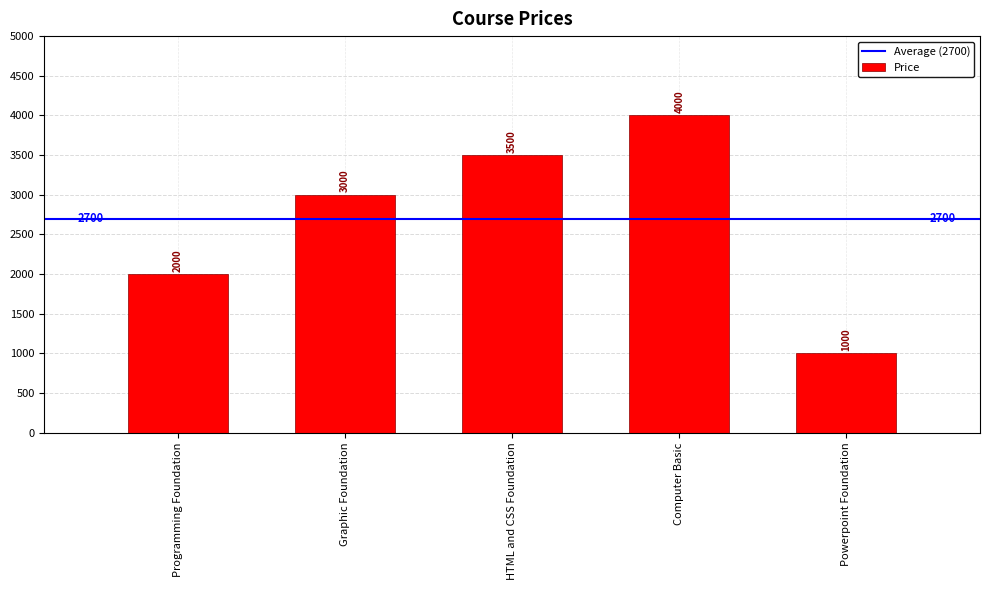

At which label is the value closest to 2500?

Programming Foundation